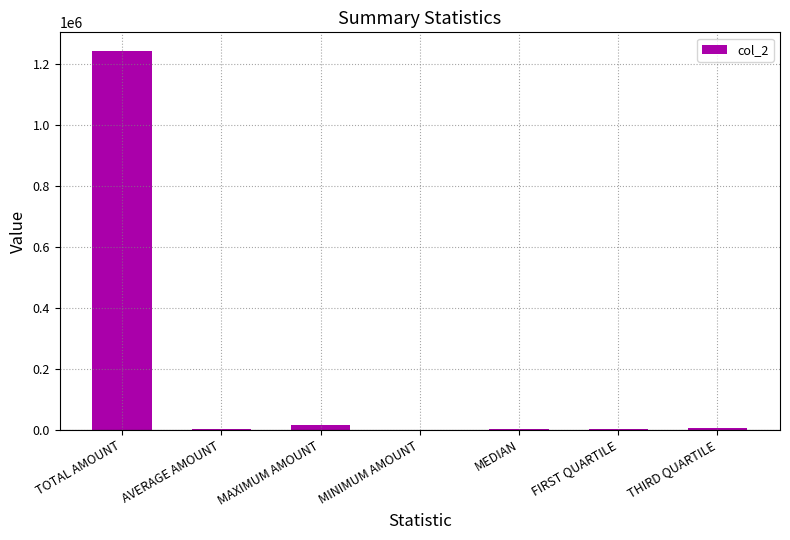

How many values exceed 4136?

4